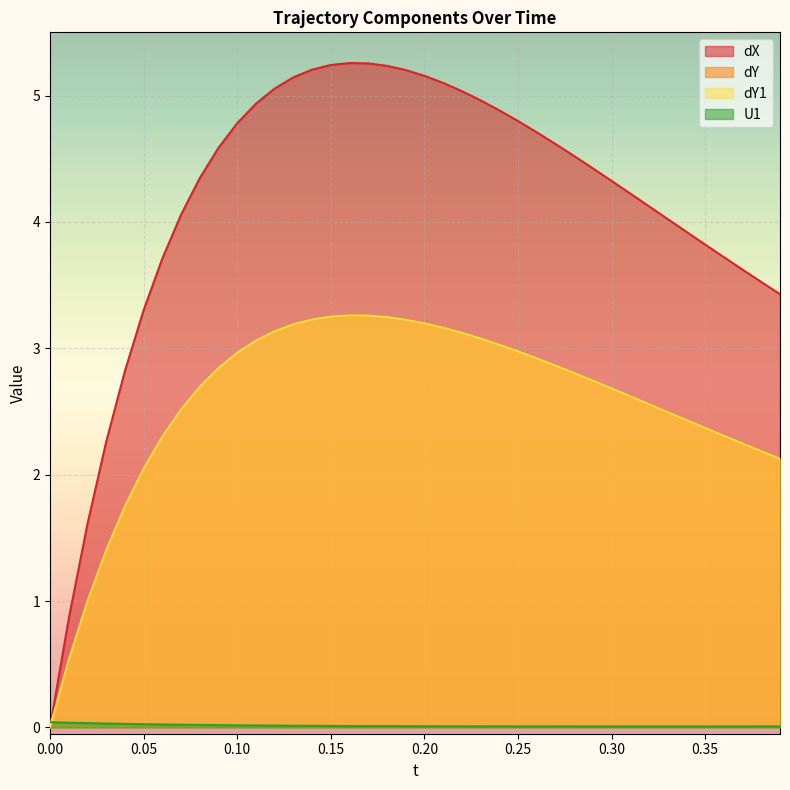

Rank the series at 0.08 from highest to lowest value.

dX, dY, dY1, U1